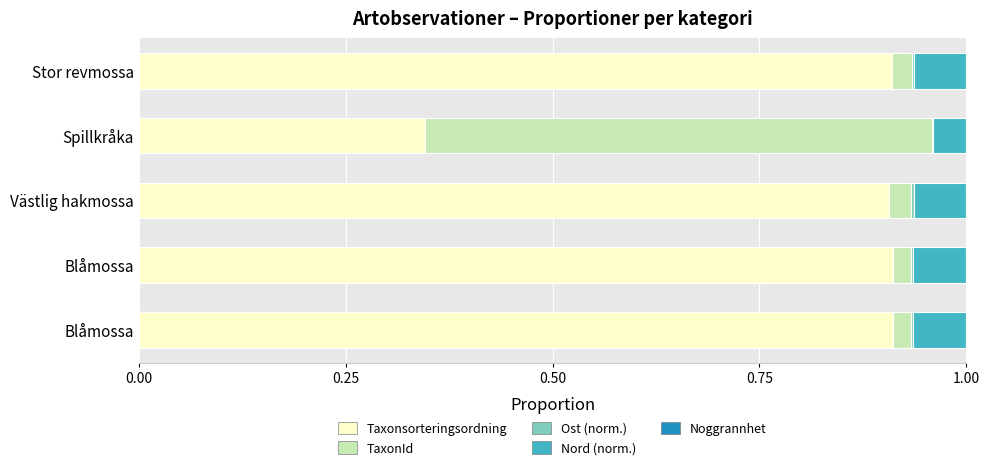

How many distinct data groups are displayed?

5